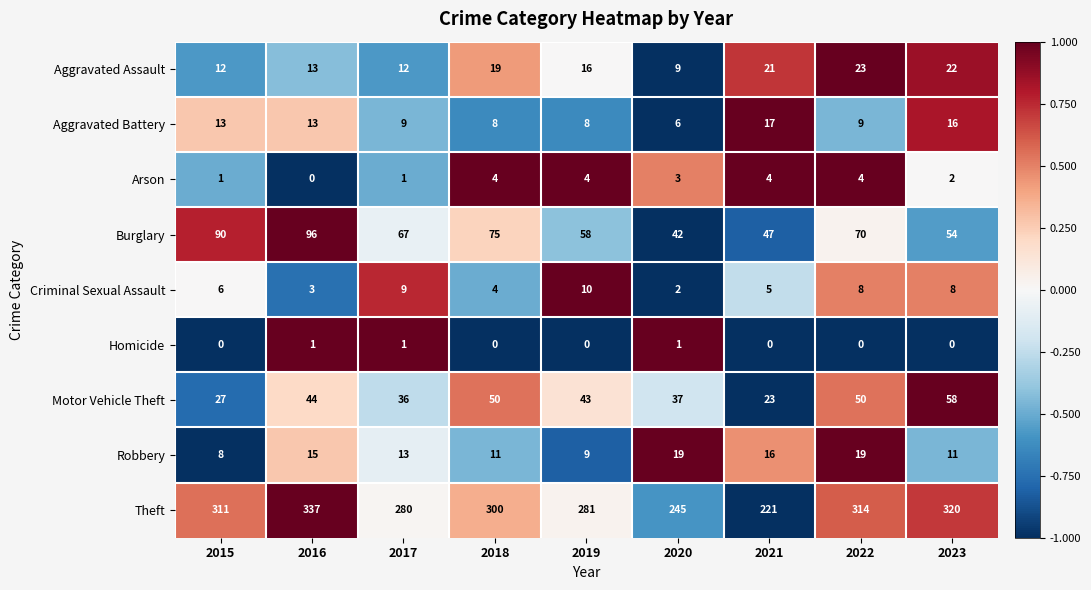

Which category has the highest value across all series?

2016